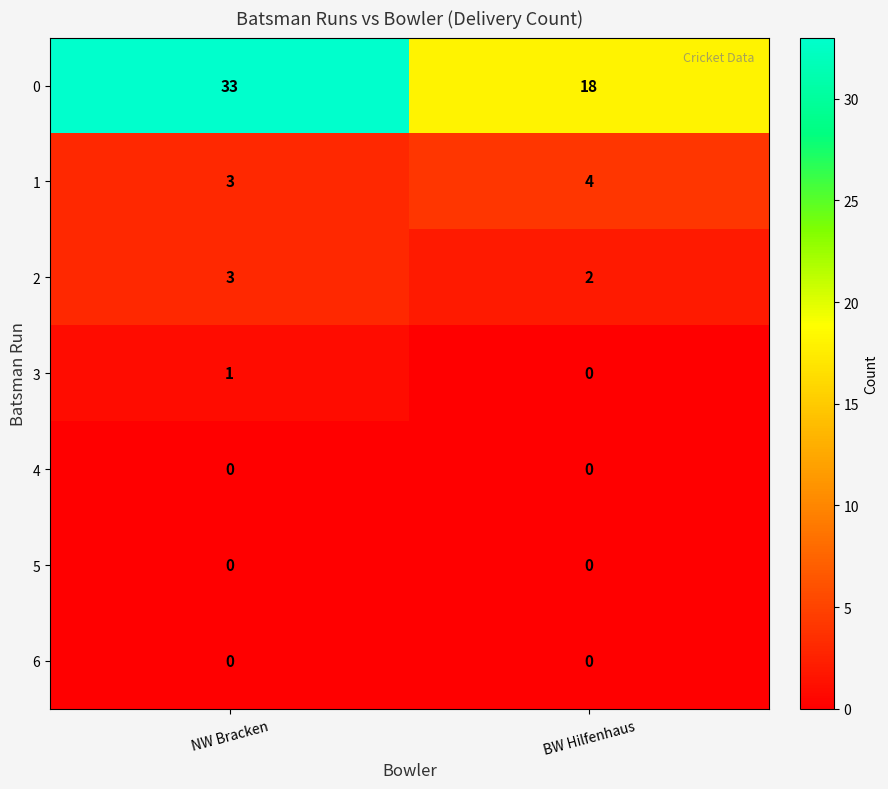

Count the number of categories in the chart.

2